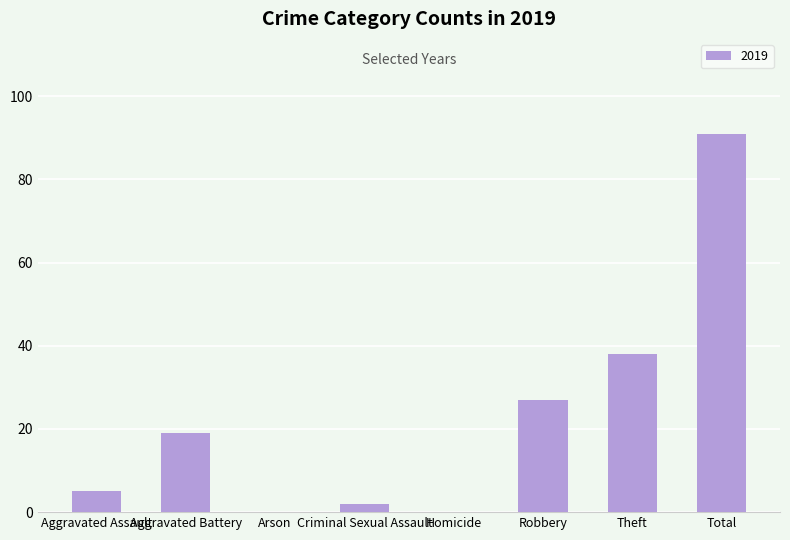

What is the maximum value shown in the chart?

91